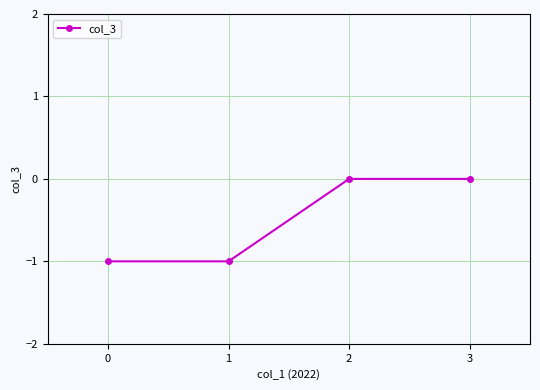

What is the difference between the values at 3 and 1?

1